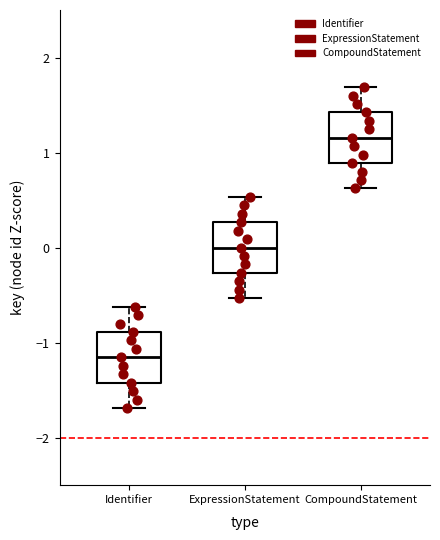

Where is the upper edge of the box for CompoundStatement on the y-axis? The values are not printed on the chart, so give them approximately, as read against the axis.

1.4